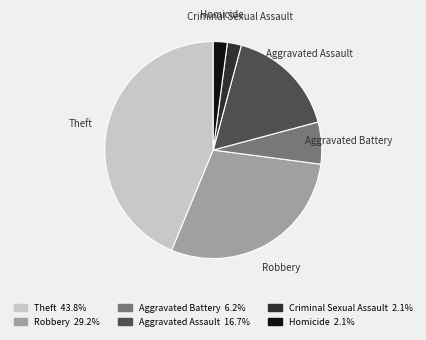

Combined, do Robbery and Aggravated Battery account for over 50%?

No